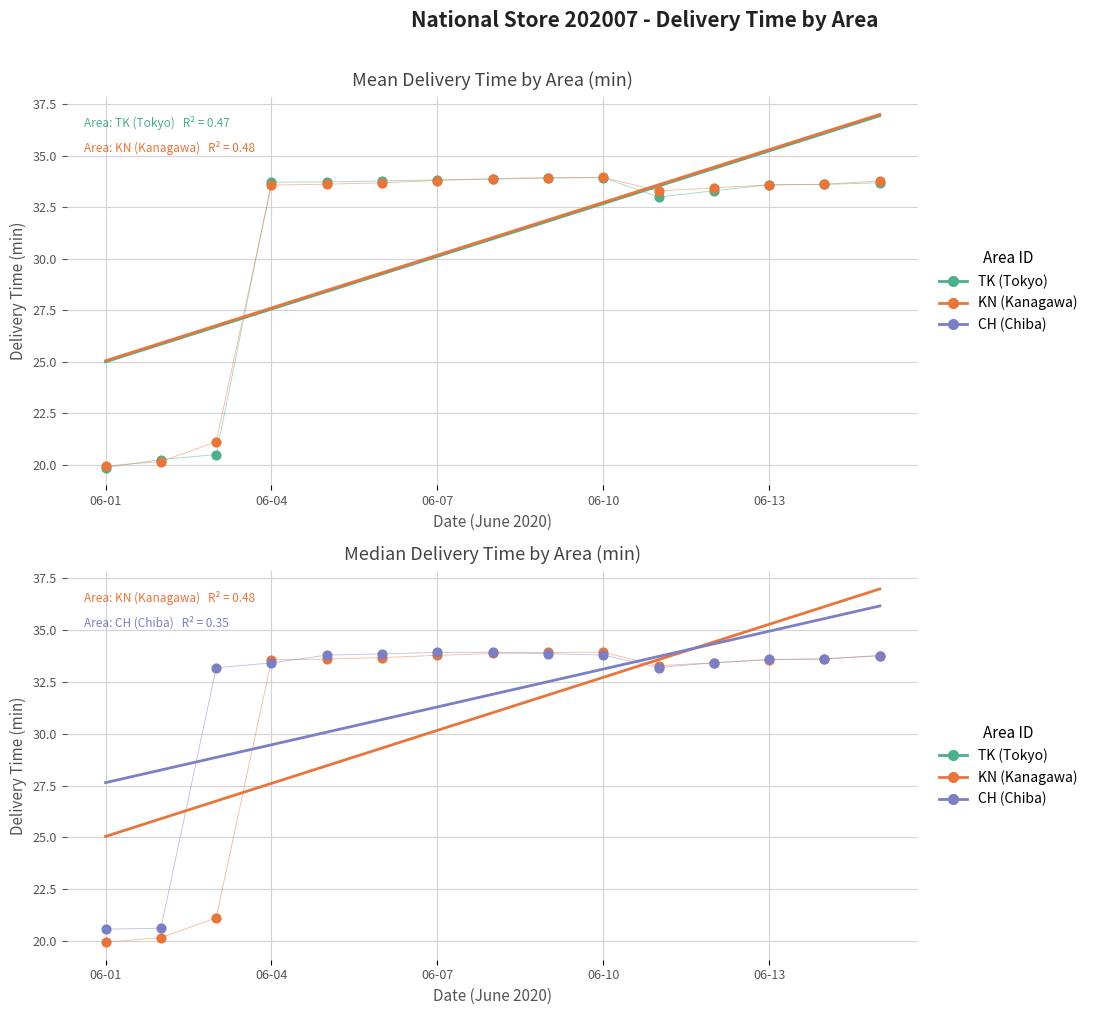

What is the total value across all series at 5?

101.3